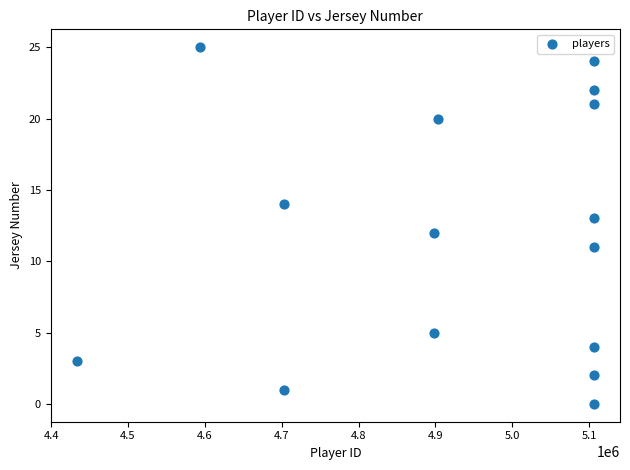

What is the range of Y values (max minus min)?

25